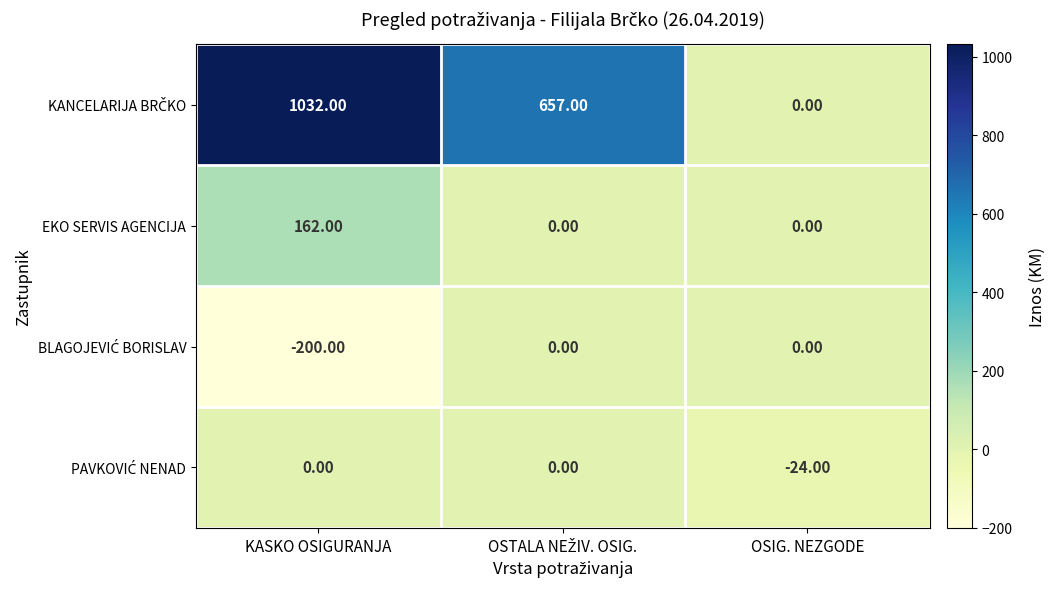

What is the difference between the highest and lowest values at OSIG. NEZGODE?

24